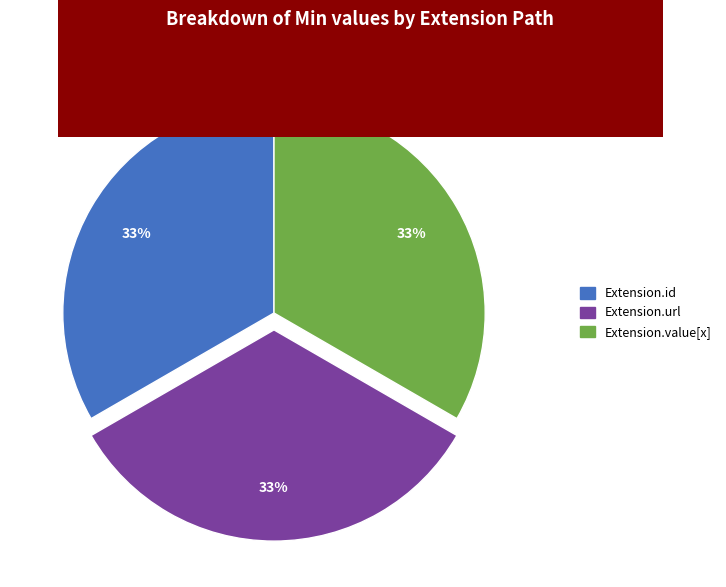

Is there any slice that represents more than half of the pie?

No